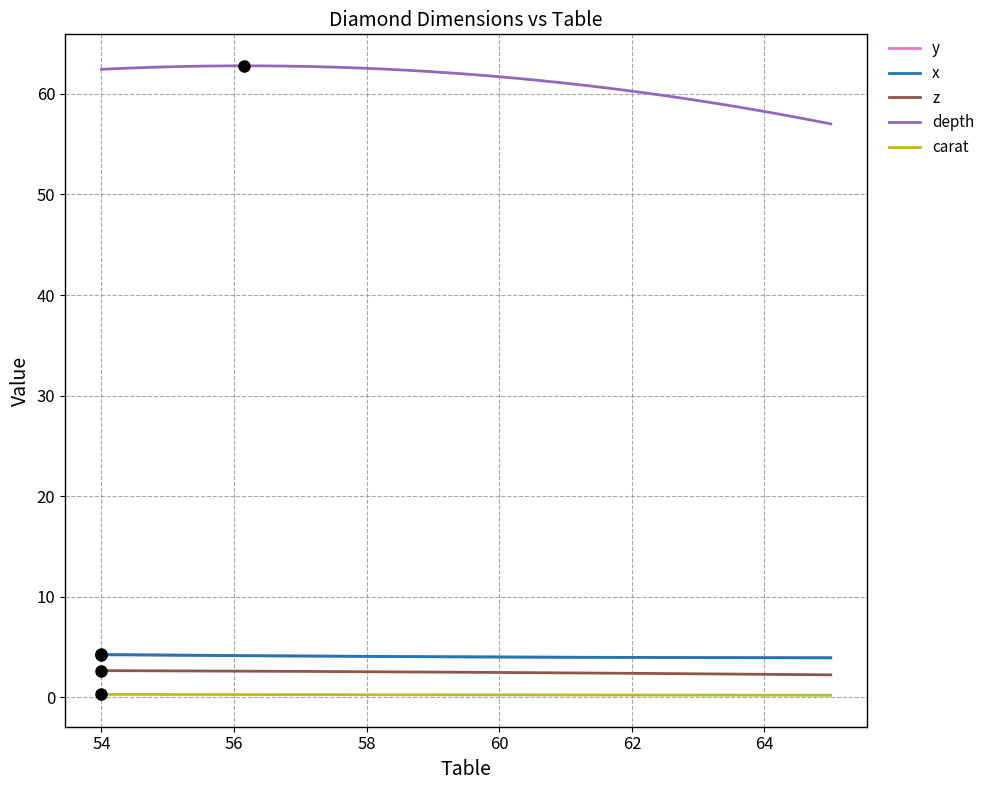

What is the highest value of the z series?

2.7